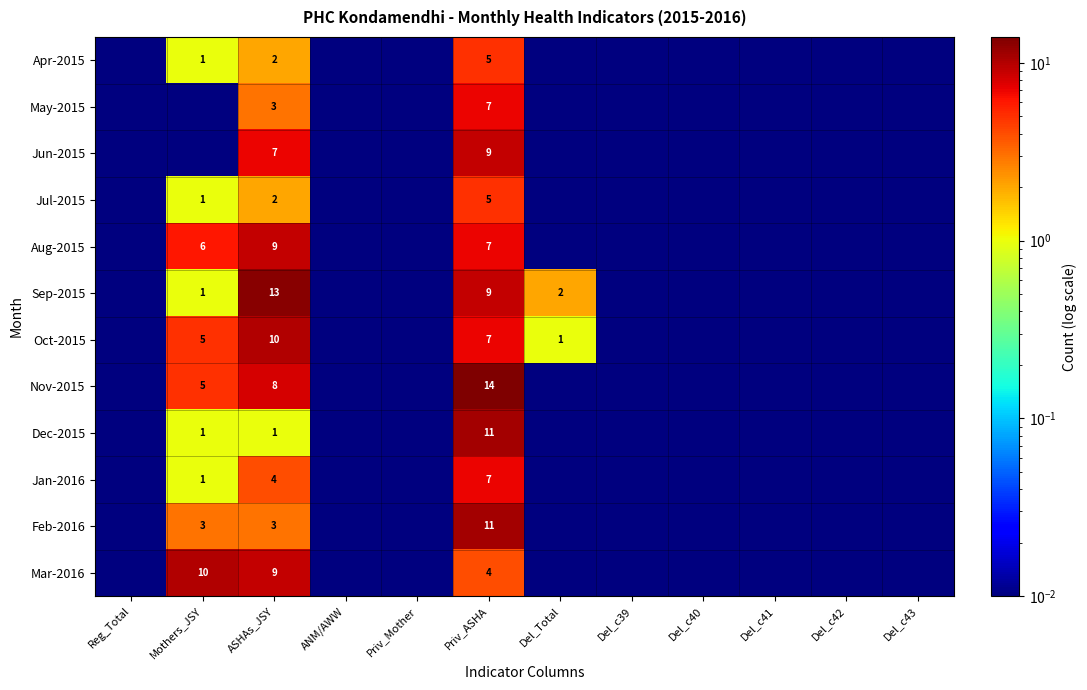

True or false: Feb-2016 has a value of 17.5 at Priv_ASHA.

False